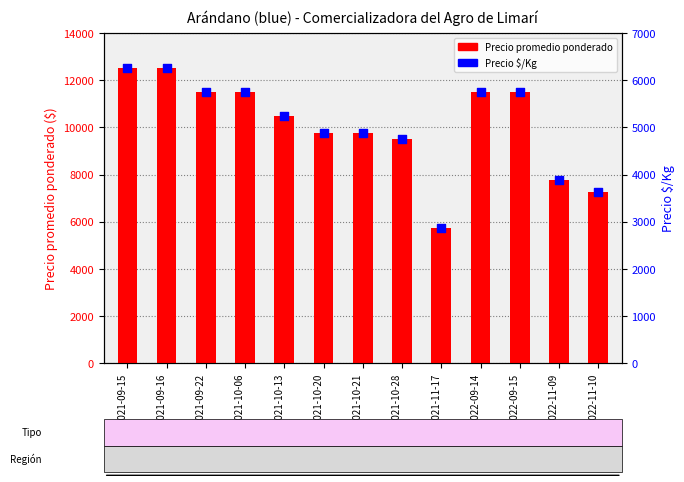

Which series contains the lowest Y value?

Precio $/Kg